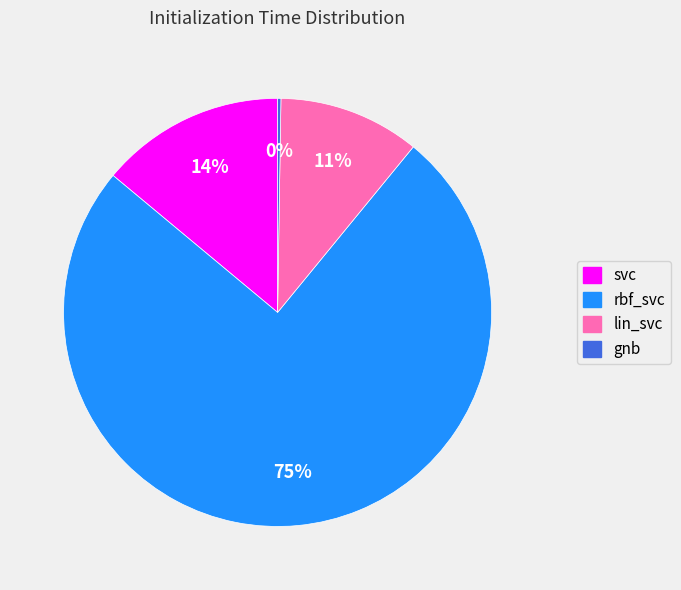

True or false: svc accounts for 14% of the total.

True